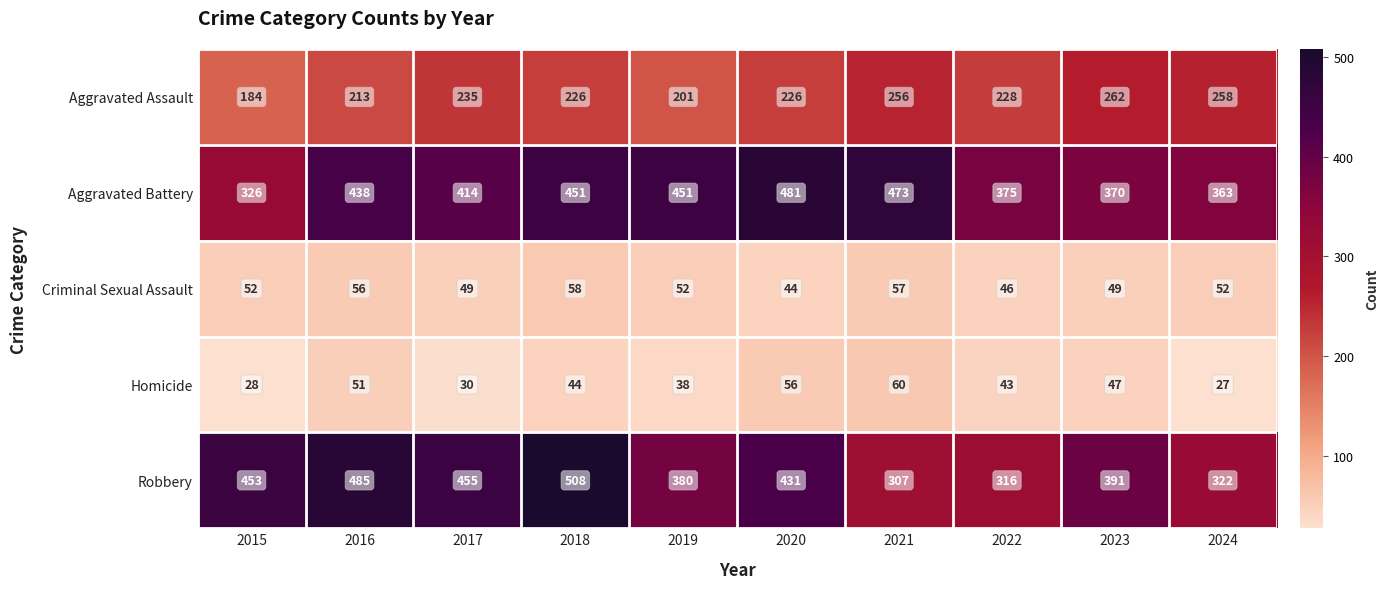

Count the number of categories in the chart.

10